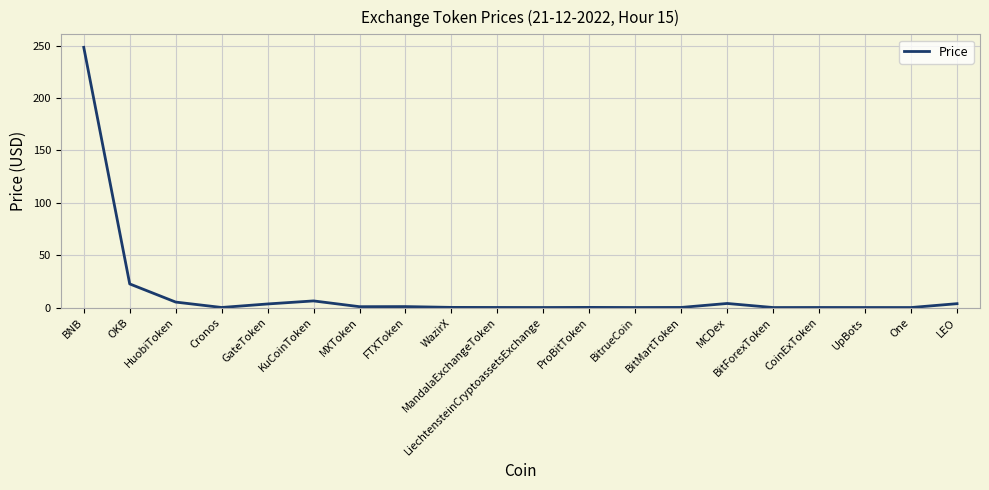

What is the difference between the maximum and minimum values?

248.4